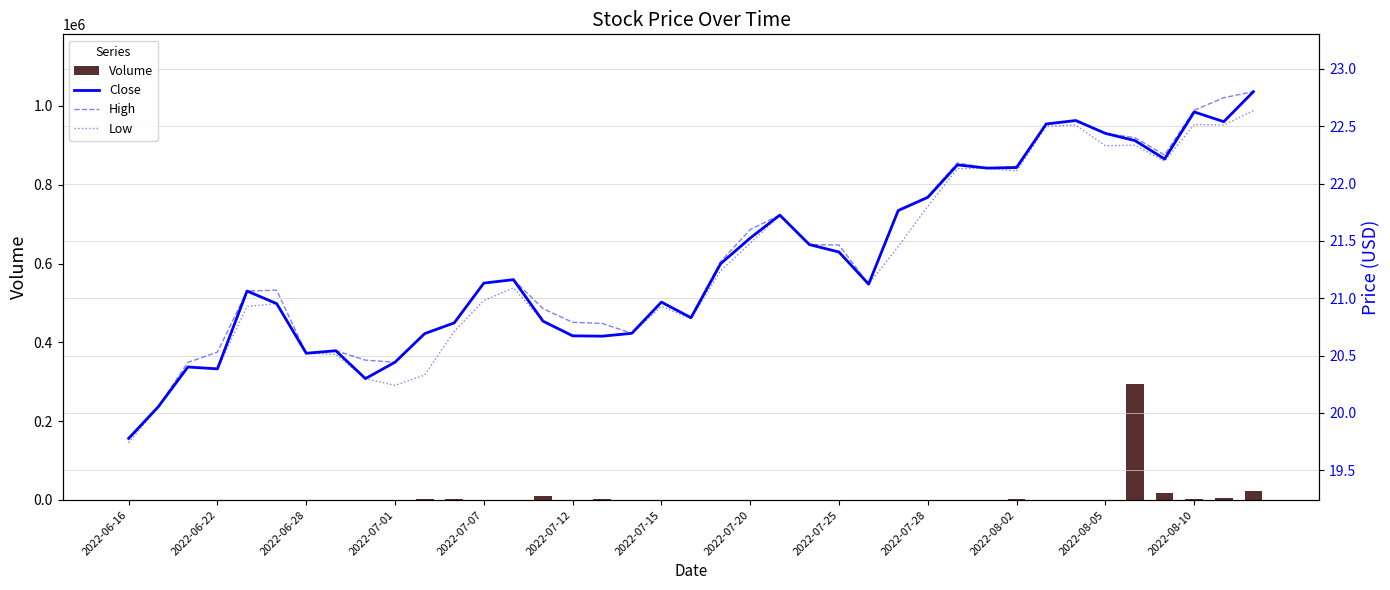

At how many categories does at least one series exceed 210134?

1